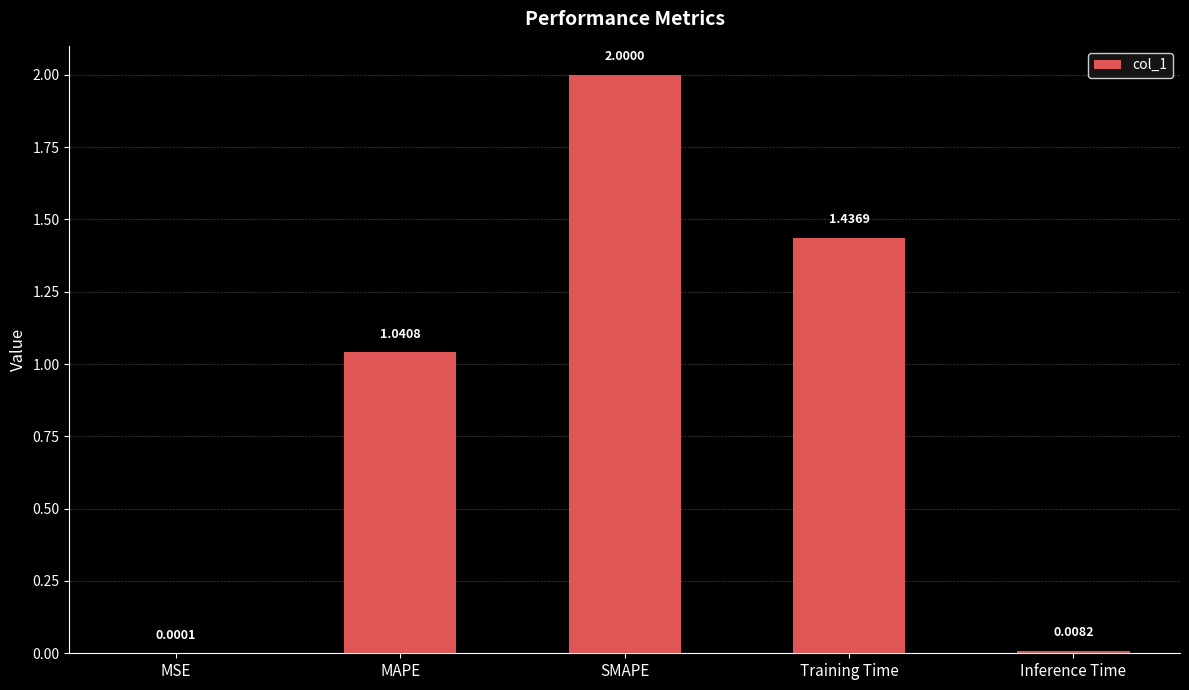

Count the number of categories in the chart.

5